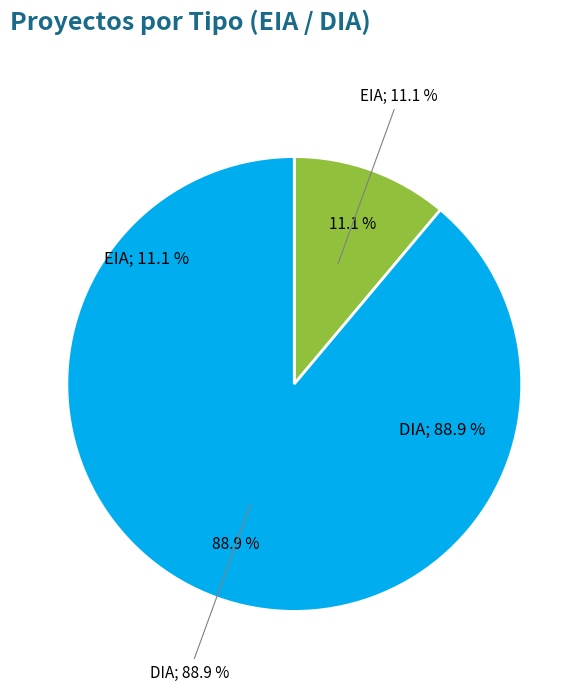

Between EIA and DIA, which is larger?

DIA